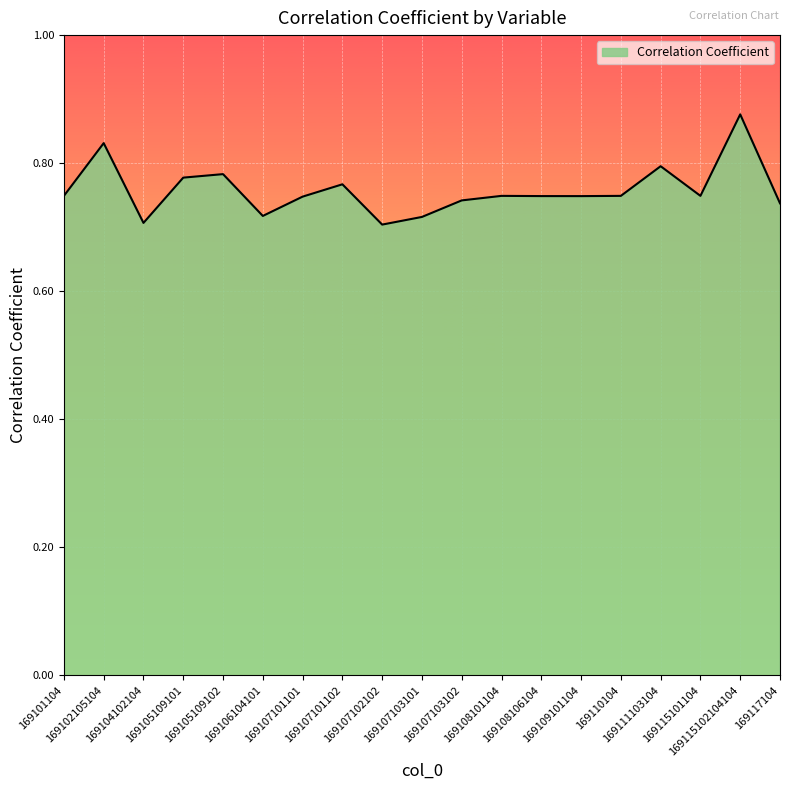

What is the average value?

0.8